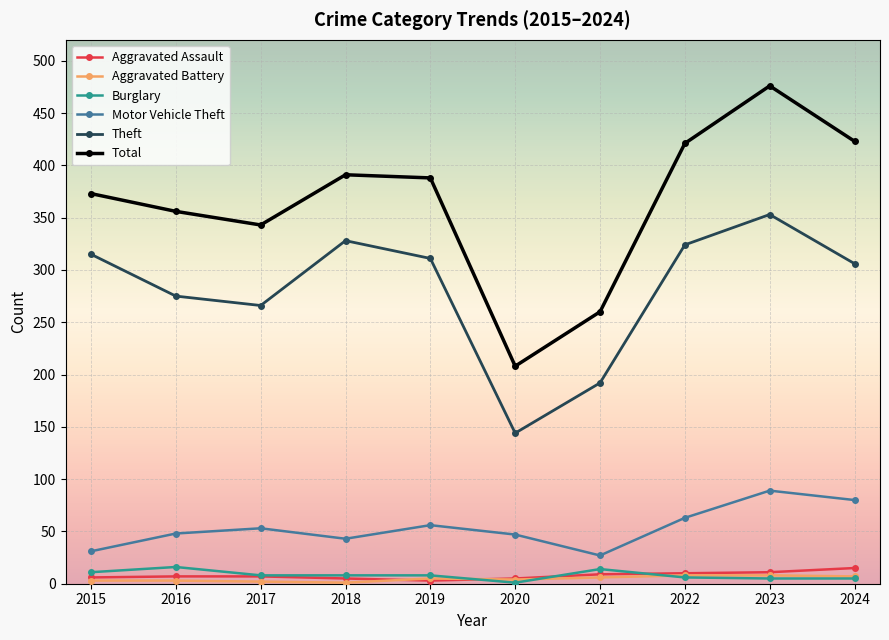

Which series has the widest spread of values?

Total